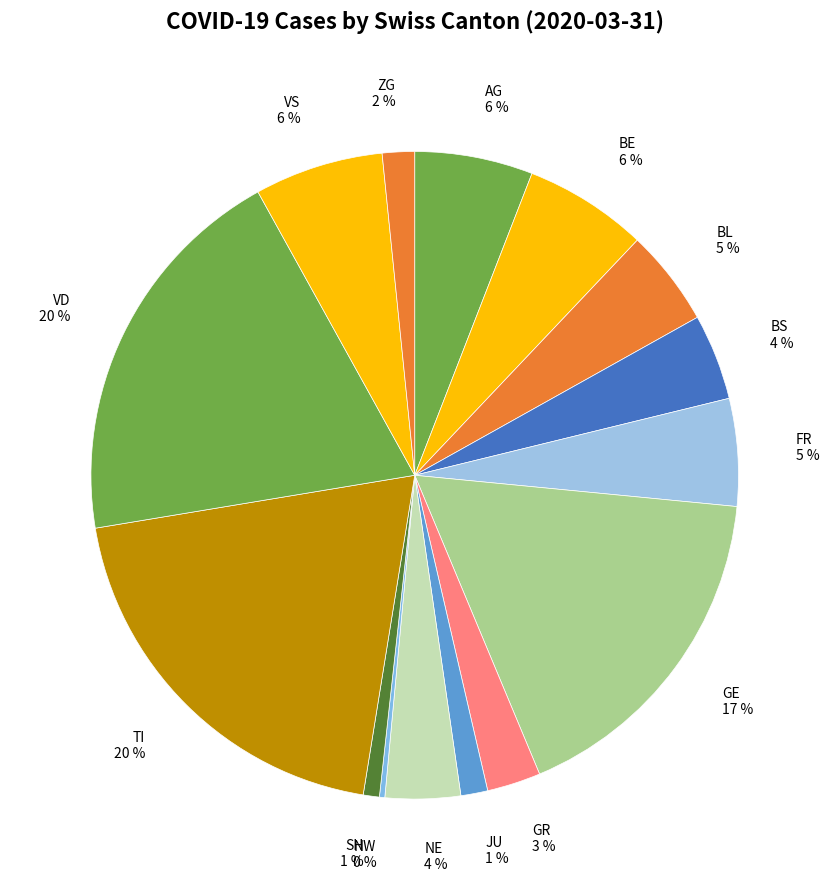

Is there a majority slice in this chart?

No